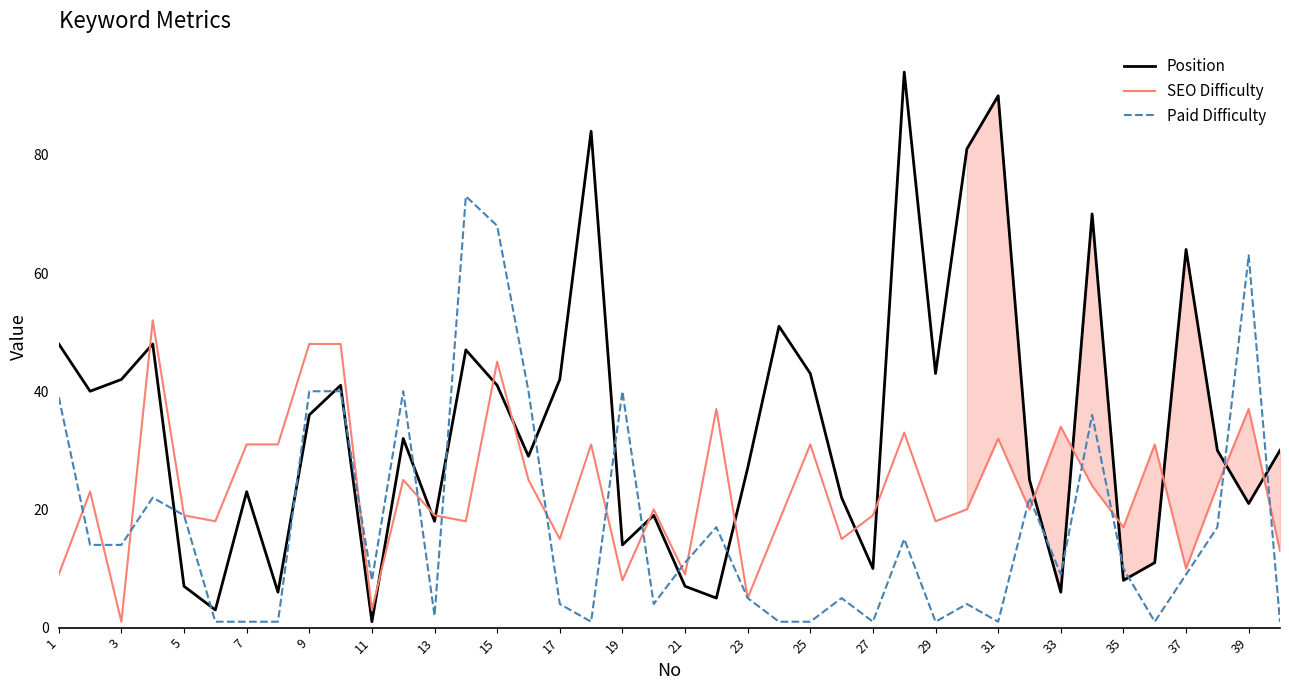

What is the difference between the maximum and minimum values in the Paid Difficulty series?

72